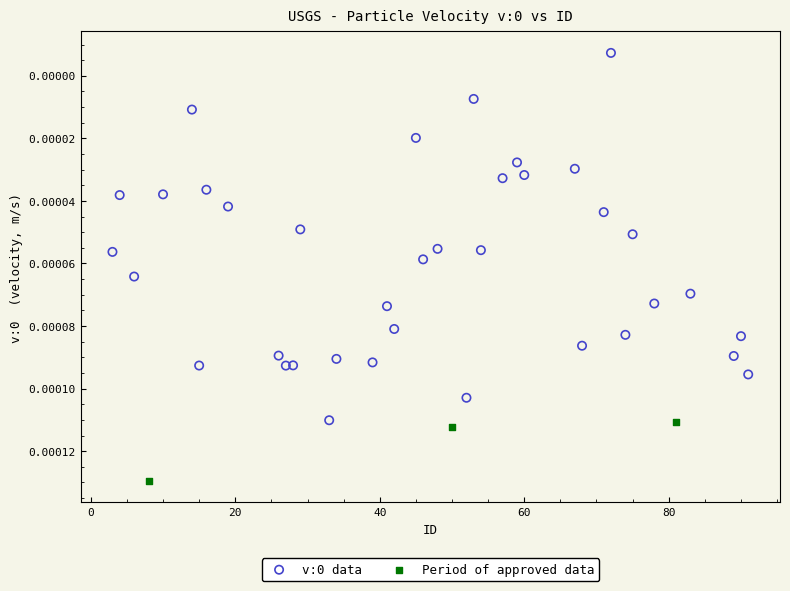

Which series contains the highest Y value?

Period of approved data